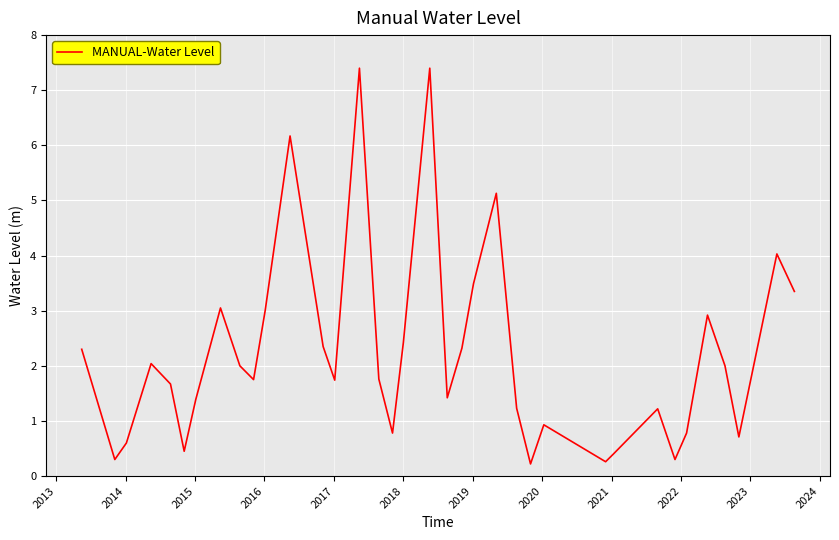

What is the smallest value displayed?

0.2